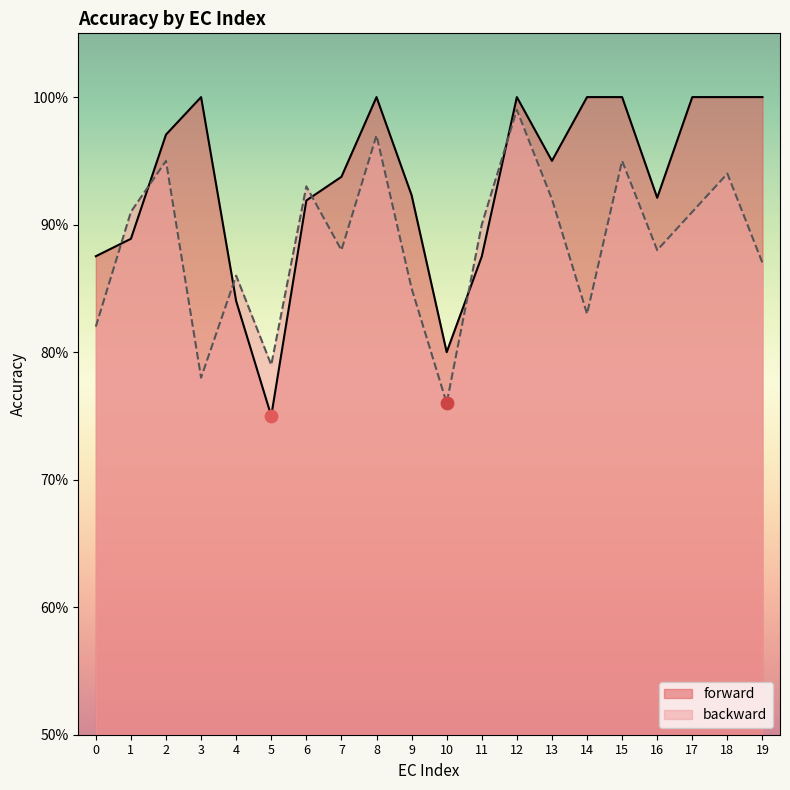

Which series has the largest total across all categories?

forward